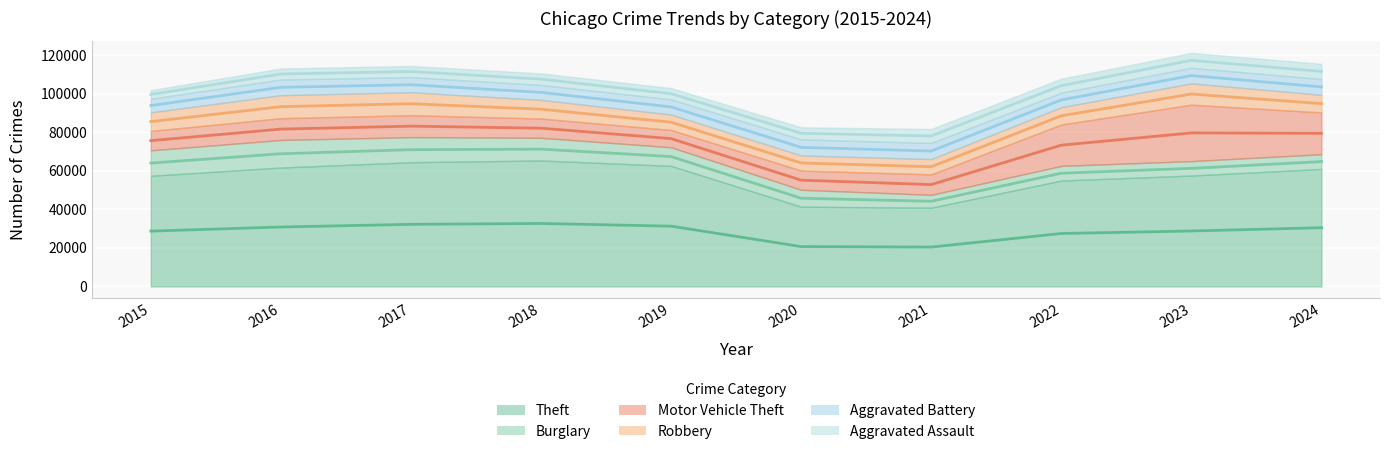

Which series has the largest range (max minus min)?

Theft